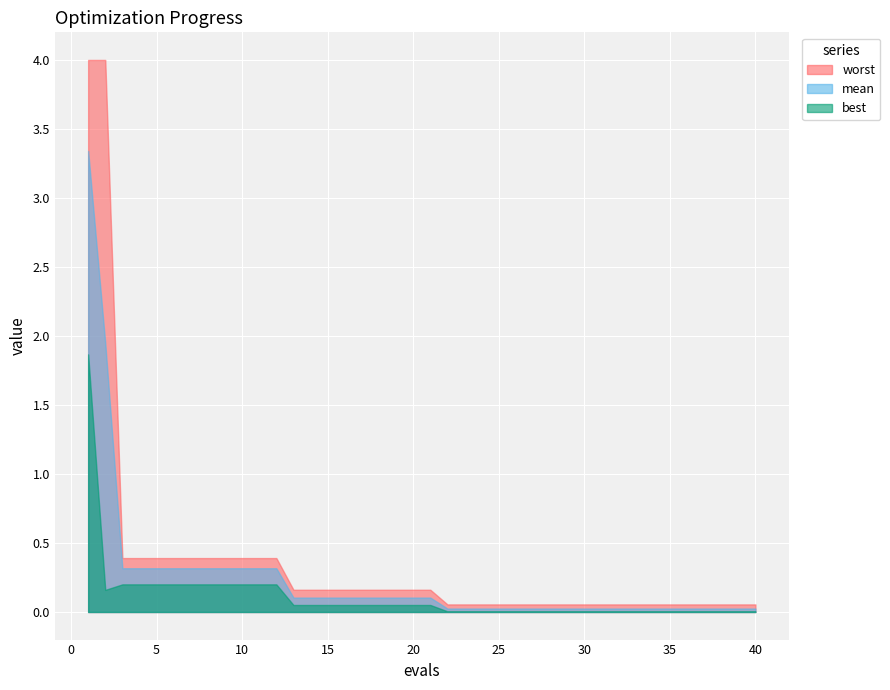

At 5, list the series in order from smallest to largest.

best, mean, worst